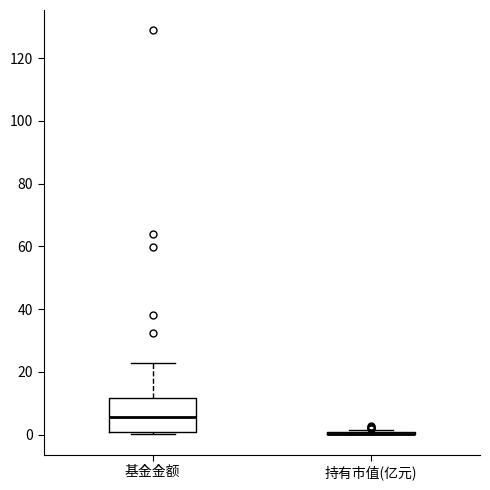

Reading left to right, transcribe this box plot: for each box, give where its median line is, the range the box spans, and where its two whiskers end, as read against the y-axis. The values are not printed on the chart, so give them approximately, as read against the axis.

基金金额: median 6, box 0 to 12, whiskers 0 (just below the box's lower edge) to 22
持有市值(亿元): box collapsed to a line at 0, whiskers 0 to 2